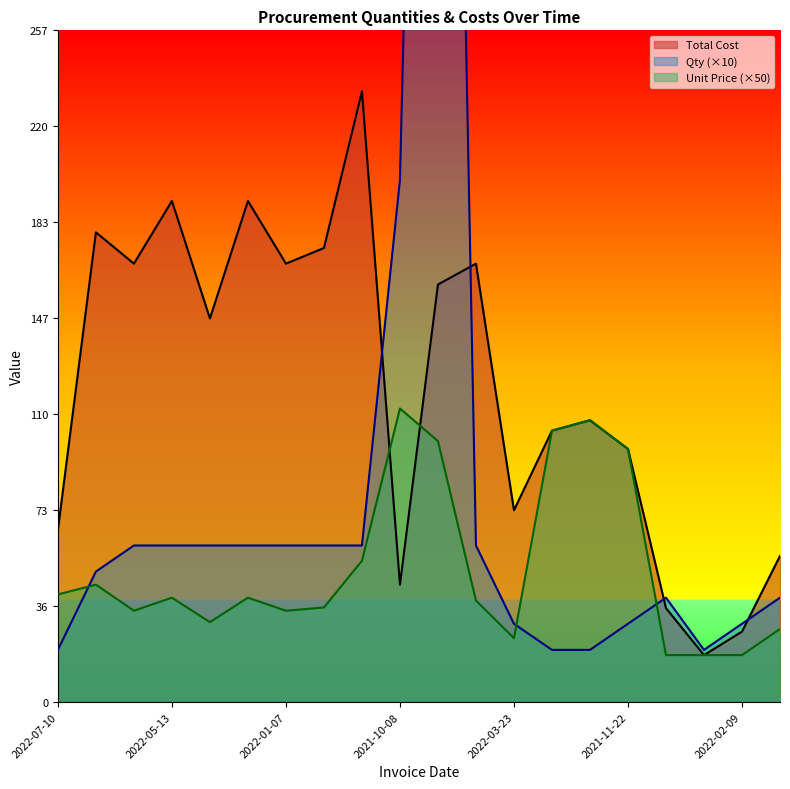

Reading left to right, list all the values displayed in this chart.

Qty: 20.0	50.0	60.0	60.0	60.0	60.0	60.0	60.0	60.0	200.0	800.0	60.0	30.0	20.0	20.0	30.0	40.0	20.0	30.0	40.0
Unit Price: 41.2	45.0	35.0	40.0	30.6	40.0	35.0	36.2	54.1	112.5	100.0	38.9	24.5	104.0	108.0	97.0	18.0	18.0	18.0	28.0
Total Cost: 66.0	180.0	168.0	192.0	147.0	192.0	168.0	174.0	234.0	45.0	160.0	168.0	73.5	104.0	108.0	97.0	36.0	18.0	27.0	56.0